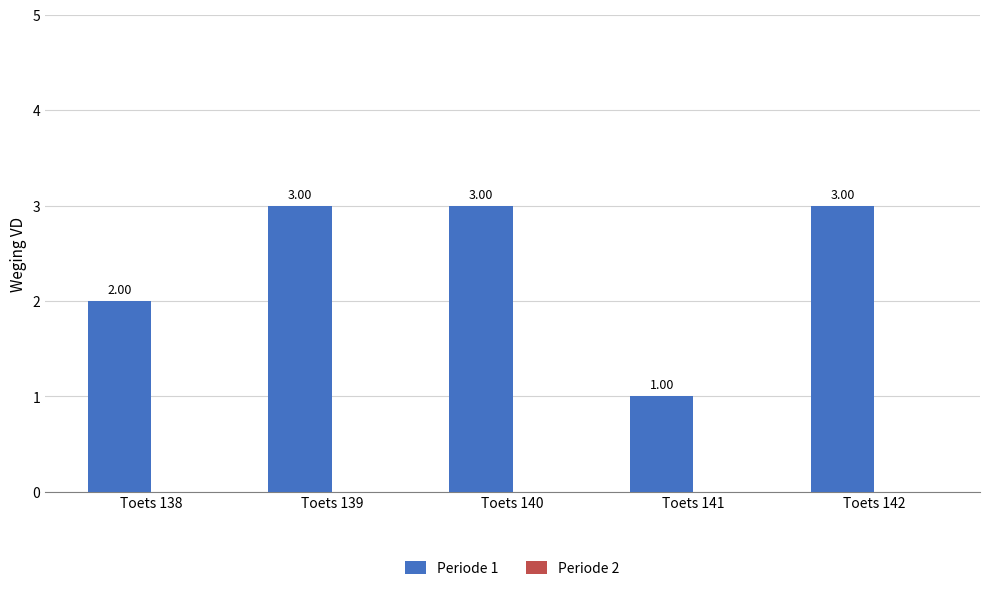

What is the ratio of the value at Toets 141 to the value at Toets 138?

0.5